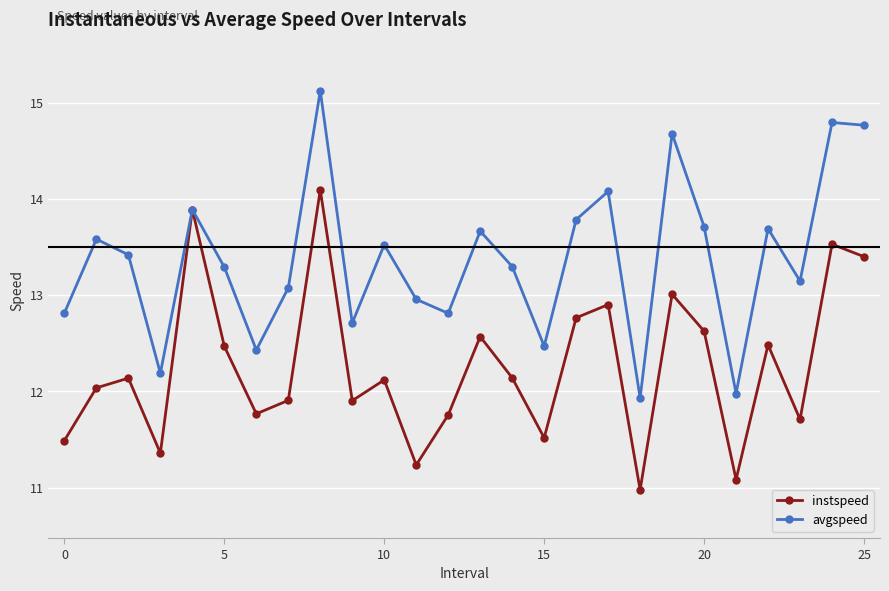

How many interior local valleys does the instspeed series have?

8